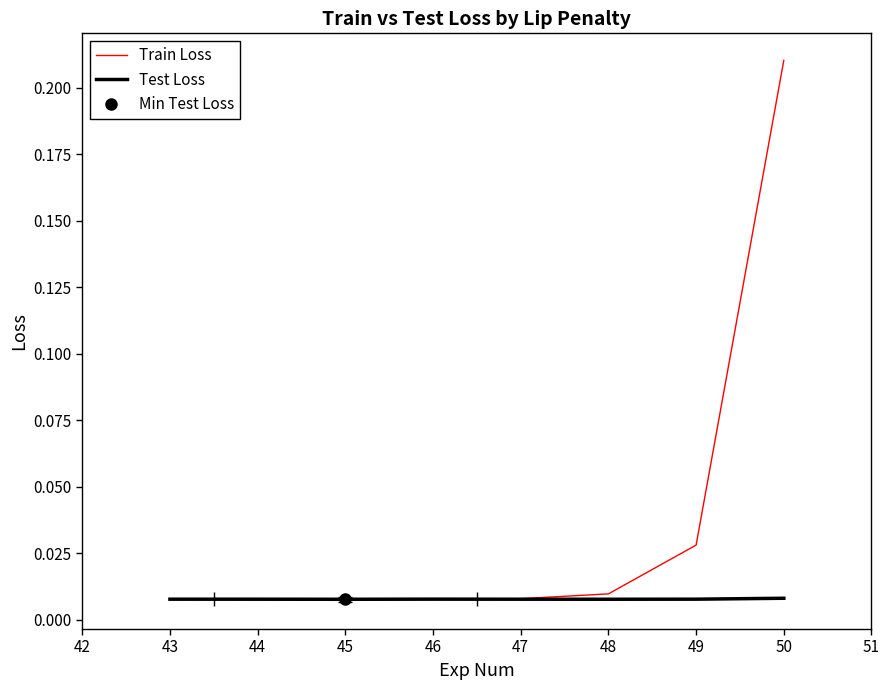

What are all the series names shown in the legend?

Train Loss, Test Loss